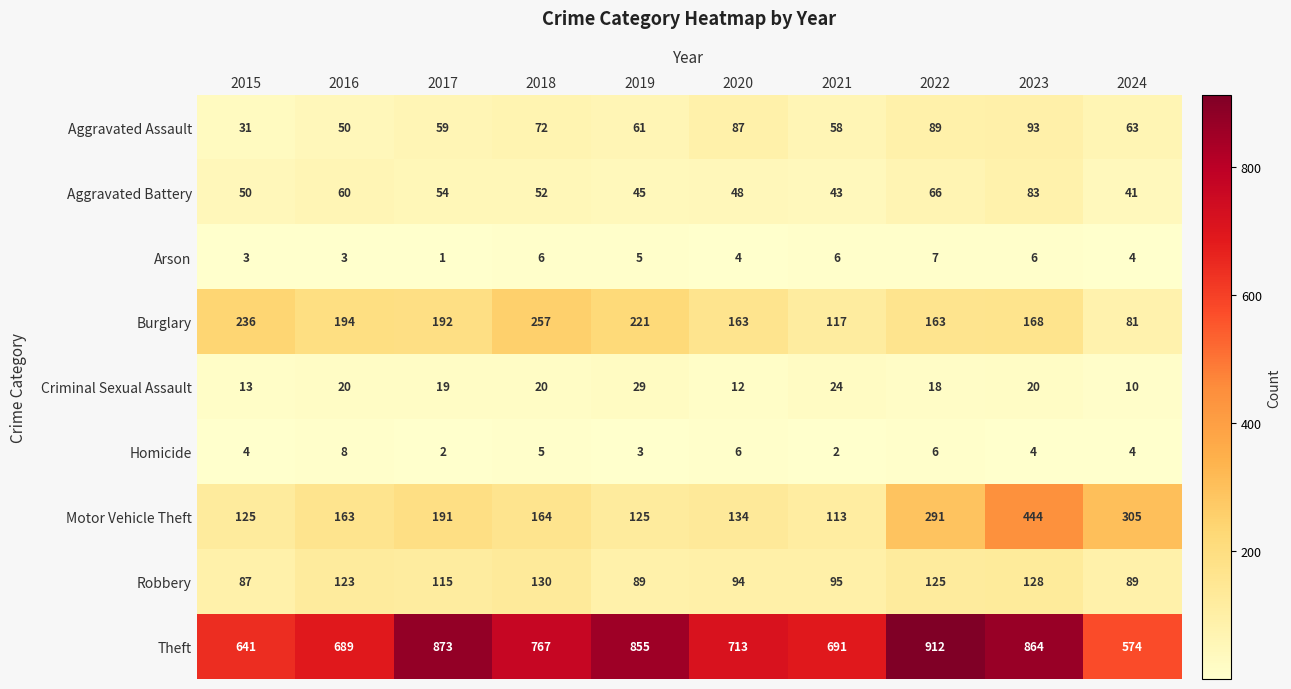

Rank the series at 2019 from lowest to highest value.

Homicide, Arson, Criminal Sexual Assault, Aggravated Battery, Aggravated Assault, Robbery, Motor Vehicle Theft, Burglary, Theft